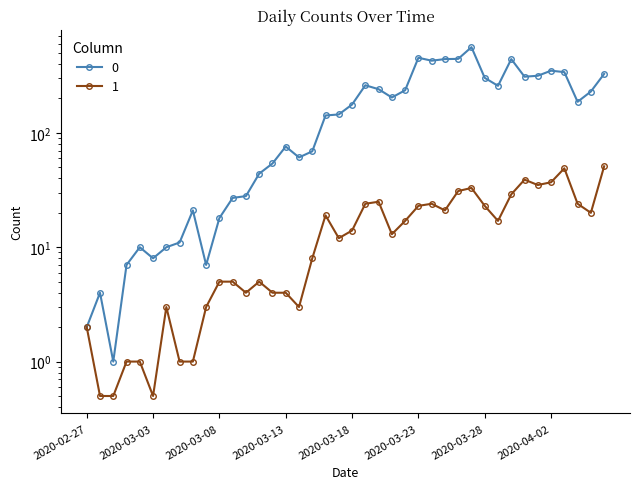

What are all the series names shown in the legend?

0, 1